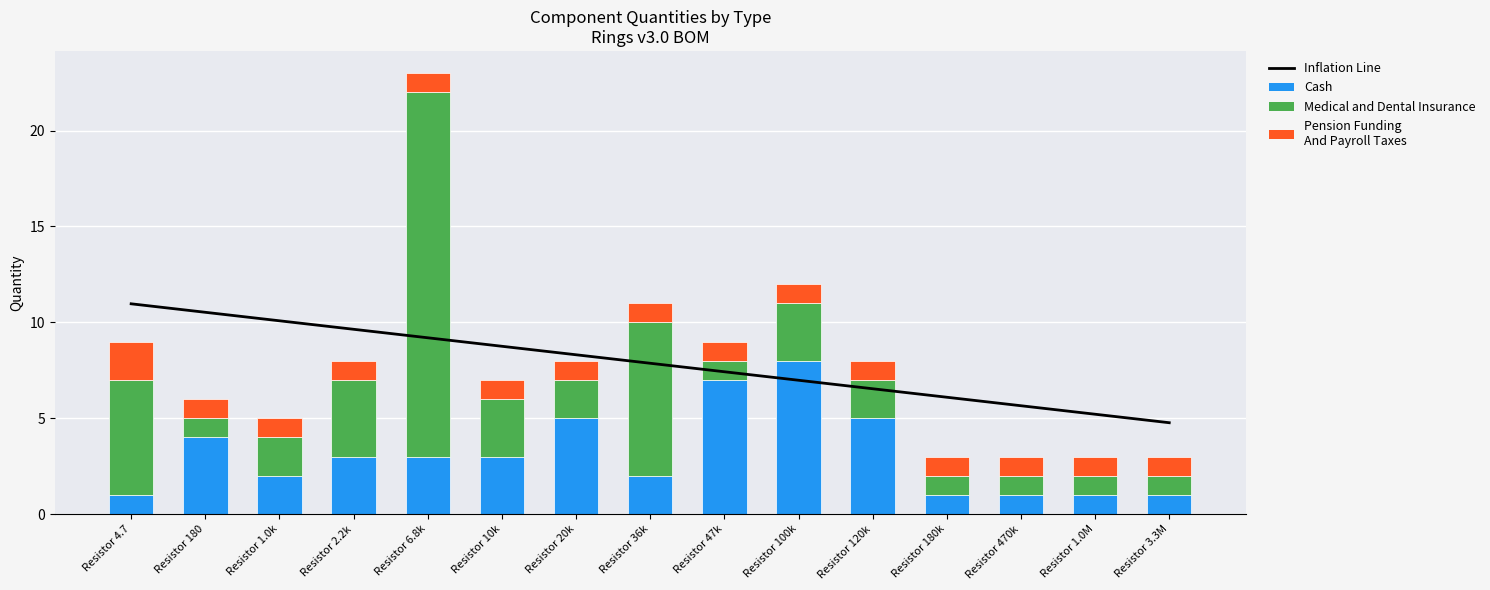

Which series changed the most between Resistor 36k and Resistor 120k?

Medical and Dental Insurance